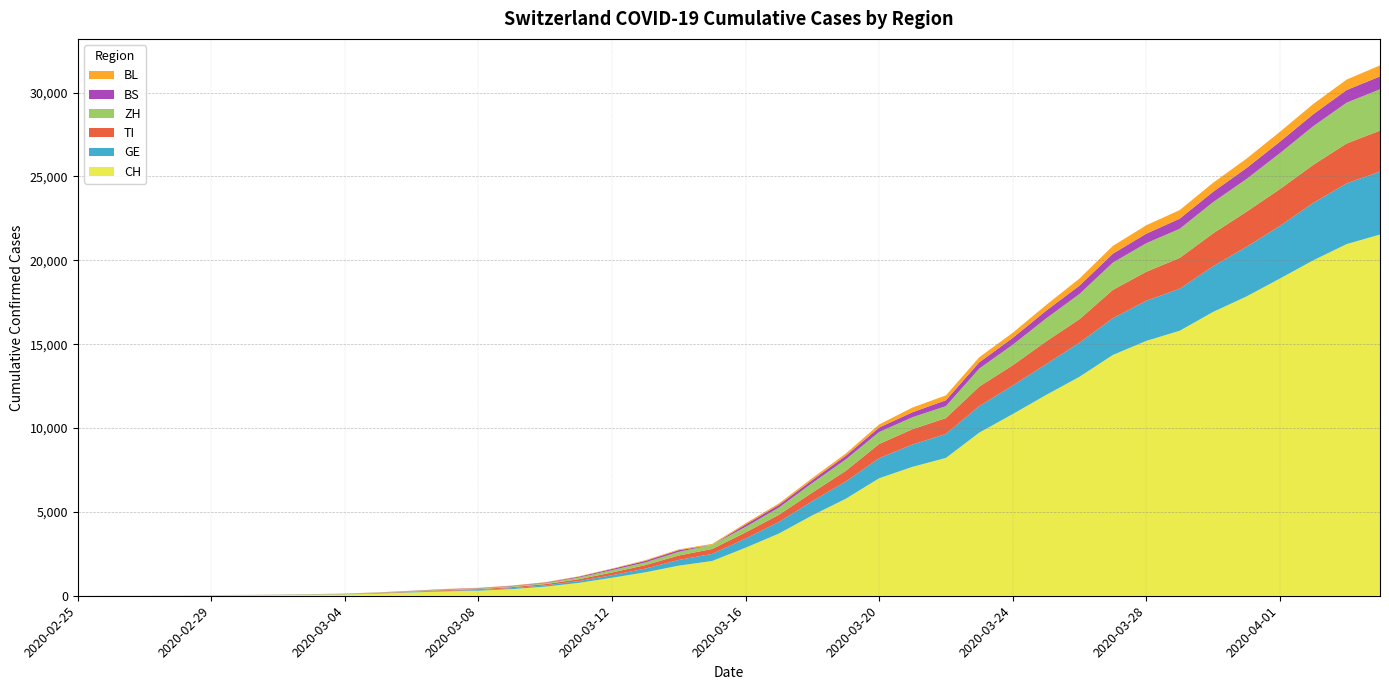

Reading right to left, list all the values displayed in this chart.

CH: 2020-04-04=21535	2020-04-03=20965	2020-04-02=19997	2020-04-01=18908	2020-03-31=17842	2020-03-30=16920	2020-03-29=15798	2020-03-28=15195	2020-03-27=14356	2020-03-26=13054	2020-03-25=11970	2020-03-24=10831	2020-03-23=9727	2020-03-22=8217	2020-03-21=7686	2020-03-20=7005	2020-03-19=5781	2020-03-18=4794	2020-03-17=3710	2020-03-16=2864	2020-03-15=2072	2020-03-14=1795	2020-03-13=1398	2020-03-12=1072	2020-03-11=766	2020-03-10=542	2020-03-09=396	2020-03-08=303	2020-03-07=257	2020-03-06=197	2020-03-05=125	2020-03-04=83	2020-03-03=59	2020-03-02=40	2020-03-01=29	2020-02-29=23	2020-02-28=13	2020-02-27=6	2020-02-26=2	2020-02-25=0
GE: 2020-04-04=3753	2020-04-03=3621	2020-04-02=3420	2020-04-01=3137	2020-03-31=2958	2020-03-30=2721	2020-03-29=2505	2020-03-28=2393	2020-03-27=2190	2020-03-26=2033	2020-03-25=1837	2020-03-24=1699	2020-03-23=1582	2020-03-22=1430	2020-03-21=1331	2020-03-20=1194	2020-03-19=1027	2020-03-18=848	2020-03-17=692	2020-03-16=544	2020-03-15=423	2020-03-14=340	2020-03-13=222	2020-03-12=150	2020-03-11=109	2020-03-10=76	2020-03-09=56	2020-03-08=40	2020-03-07=38	2020-03-06=25	2020-03-05=17	2020-03-04=14	2020-03-03=13	2020-03-02=10	2020-03-01=9	2020-02-29=8	2020-02-28=4	2020-02-27=1	2020-02-26=1	2020-02-25=0
TI: 2020-04-04=2442	2020-04-03=2377	2020-04-02=2271	2020-04-01=2195	2020-03-31=2091	2020-03-30=1962	2020-03-29=1837	2020-03-28=1727	2020-03-27=1688	2020-03-26=1401	2020-03-25=1354	2020-03-24=1209	2020-03-23=1162	2020-03-22=945	2020-03-21=916	2020-03-20=849	2020-03-19=638	2020-03-18=511	2020-03-17=426	2020-03-16=368	2020-03-15=293	2020-03-14=265	2020-03-13=206	2020-03-12=163	2020-03-11=108	2020-03-10=75	2020-03-09=61	2020-03-08=49	2020-03-07=41	2020-03-06=28	2020-03-05=25	2020-03-04=13	2020-03-03=8	2020-03-02=4	2020-03-01=2	2020-02-29=2	2020-02-28=1	2020-02-27=1	2020-02-26=1	2020-02-25=0
ZH: 2020-04-04=2466	2020-04-03=2433	2020-04-02=2305	2020-04-01=2141	2020-03-31=1952	2020-03-30=1861	2020-03-29=1735	2020-03-28=1703	2020-03-27=1629	2020-03-26=1502	2020-03-25=1370	2020-03-24=1223	2020-03-23=1075	2020-03-22=711	2020-03-21=711	2020-03-20=711	2020-03-19=679	2020-03-18=568	2020-03-17=429	2020-03-16=326	2020-03-15=250	2020-03-14=218	2020-03-13=163	2020-03-12=140	2020-03-11=101	2020-03-10=62	2020-03-09=49	2020-03-08=40	2020-03-07=34	2020-03-06=29	2020-03-05=23	2020-03-04=15	2020-03-03=13	2020-03-02=10	2020-03-01=7	2020-02-29=6	2020-02-28=2	2020-02-27=2	2020-02-26=2	2020-02-25=0
BS: 2020-04-04=767	2020-04-03=754	2020-04-02=714	2020-04-01=687	2020-03-31=653	2020-03-30=617	2020-03-29=605	2020-03-28=569	2020-03-27=530	2020-03-26=501	2020-03-25=462	2020-03-24=410	2020-03-23=374	2020-03-22=356	2020-03-21=297	2020-03-20=270	2020-03-19=220	2020-03-18=181	2020-03-17=164	2020-03-16=143	2020-03-15=0	2020-03-14=100	2020-03-13=92	2020-03-12=73	2020-03-11=49	2020-03-10=33	2020-03-09=28	2020-03-08=24	2020-03-07=21	2020-03-06=15	2020-03-05=8	2020-03-04=3	2020-03-03=3	2020-03-02=1	2020-03-01=1	2020-02-29=1	2020-02-28=1	2020-02-27=1	2020-02-26=1	2020-02-25=0
BL: 2020-04-04=656	2020-04-03=625	2020-04-02=610	2020-04-01=588	2020-03-31=561	2020-03-30=539	2020-03-29=511	2020-03-28=502	2020-03-27=466	2020-03-26=422	2020-03-25=341	2020-03-24=306	2020-03-23=302	2020-03-22=289	2020-03-21=282	2020-03-20=184	2020-03-19=134	2020-03-18=116	2020-03-17=89	2020-03-16=76	2020-03-15=54	2020-03-14=47	2020-03-13=42	2020-03-12=26	2020-03-11=26	2020-03-10=22	2020-03-09=20	2020-03-08=19	2020-03-07=15	2020-03-06=6	2020-03-05=6	2020-03-04=2	2020-03-03=2	2020-03-02=2	2020-03-01=2	2020-02-29=2	2020-02-28=1	2020-02-27=0	2020-02-26=0	2020-02-25=0